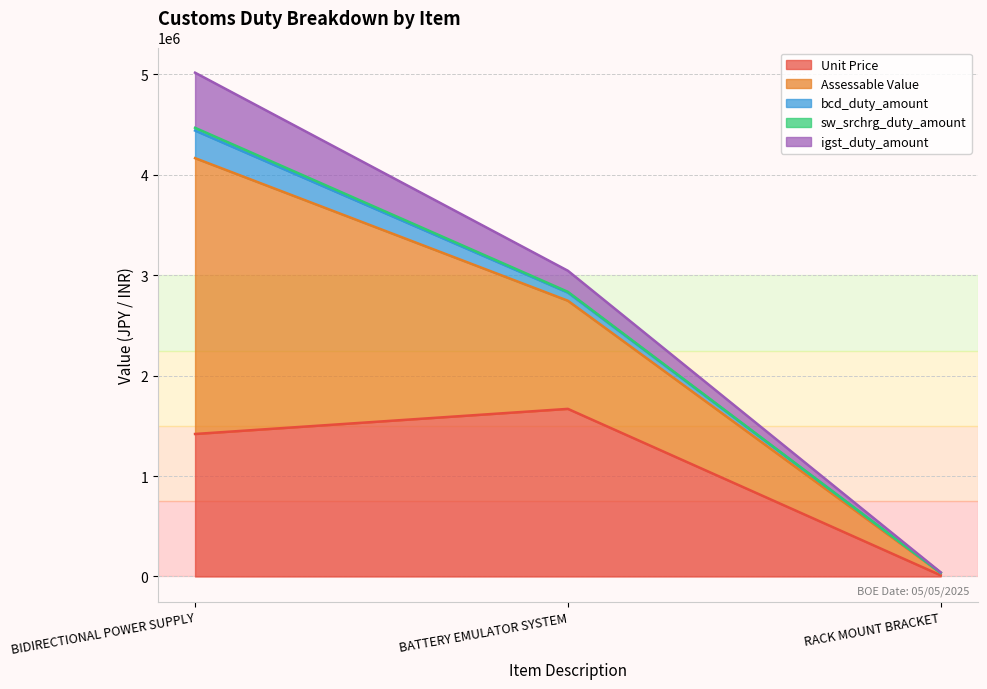

Which label corresponds to the smallest value in the chart?

RACK MOUNT BRACKET